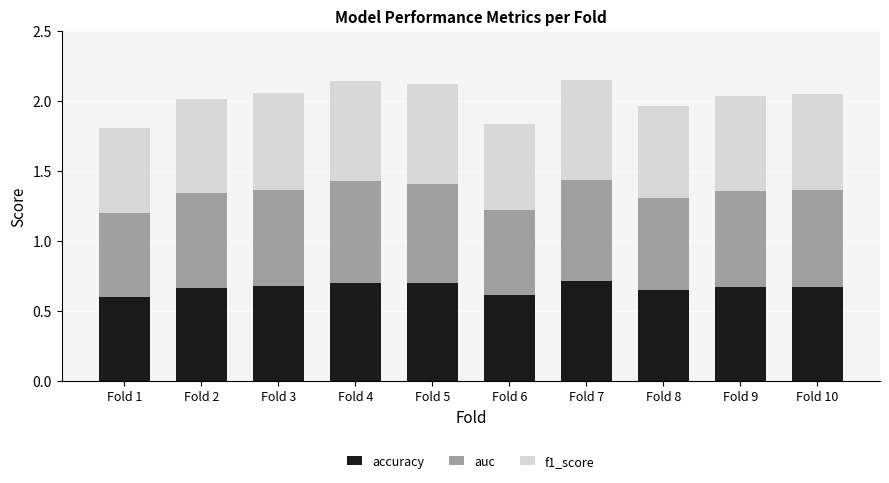

What is the difference between the accuracy values at Fold 9 and Fold 6?

0.1